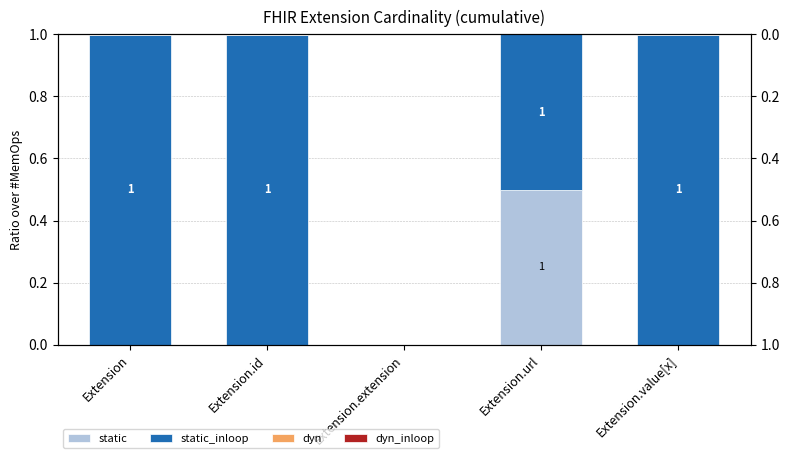

What is the spread (max minus min) of values at Extension.value[x]?

1.0